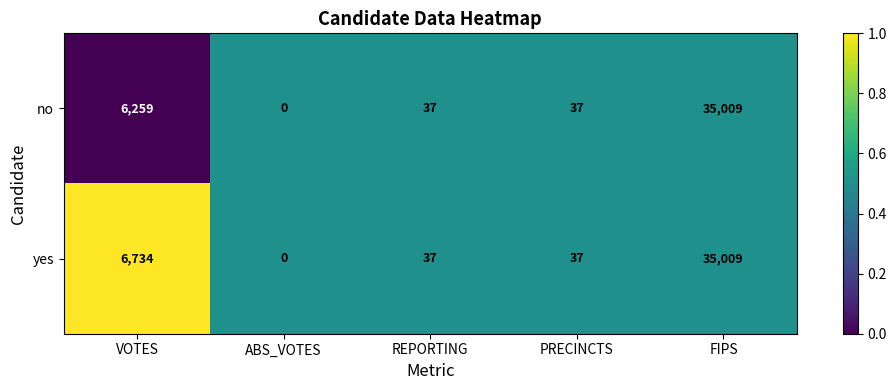

Between VOTES and FIPS, which series saw the biggest shift?

no